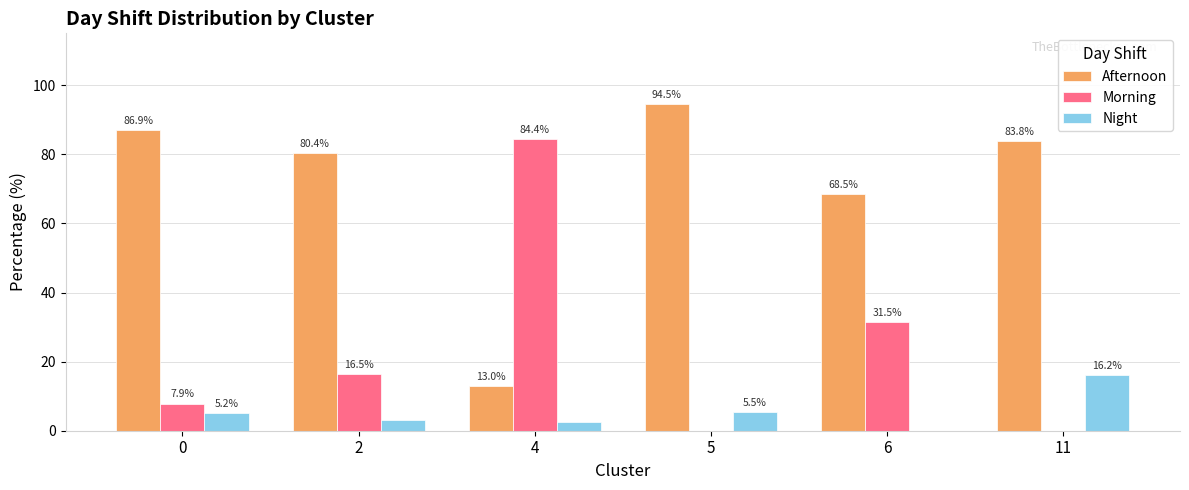

What is the approximate value of Morning at 4?

84.4